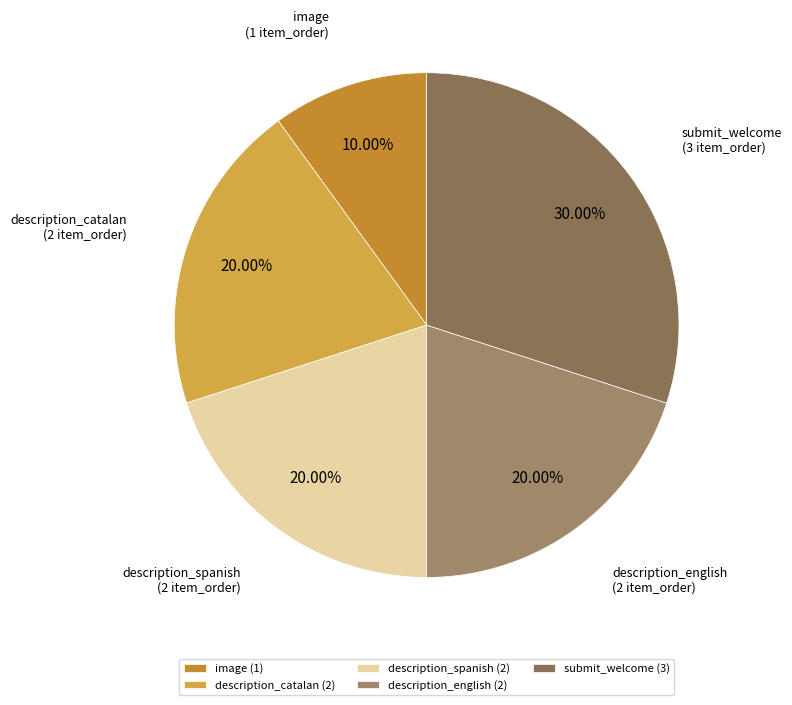

Which category has the biggest portion of the pie?

submit_welcome